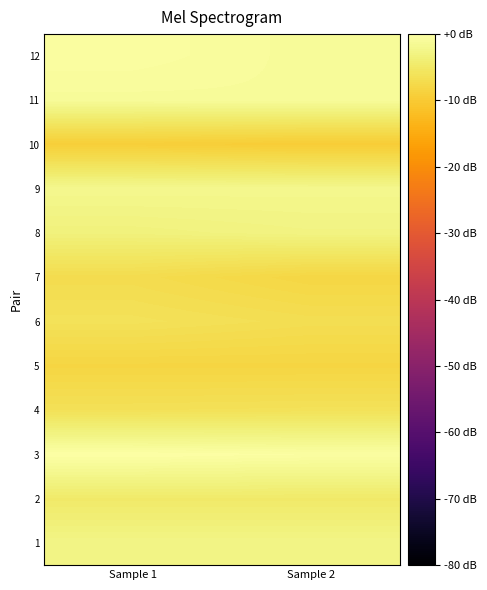

How many categories are shown in the chart?

2